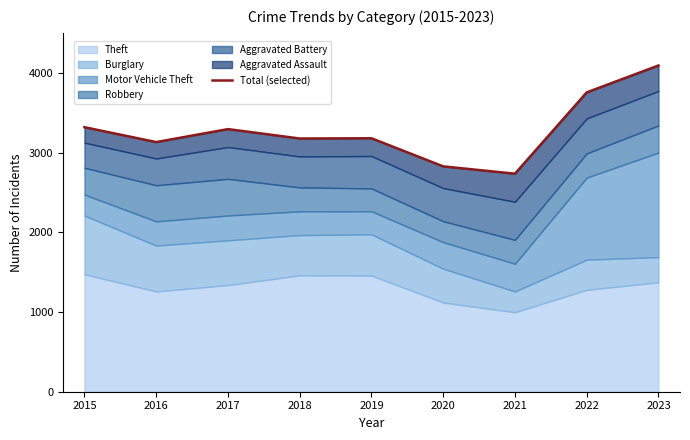

List the labels in order of value, smallest first.

2021, 2020, 2016, 2018, 2019, 2017, 2015, 2022, 2023